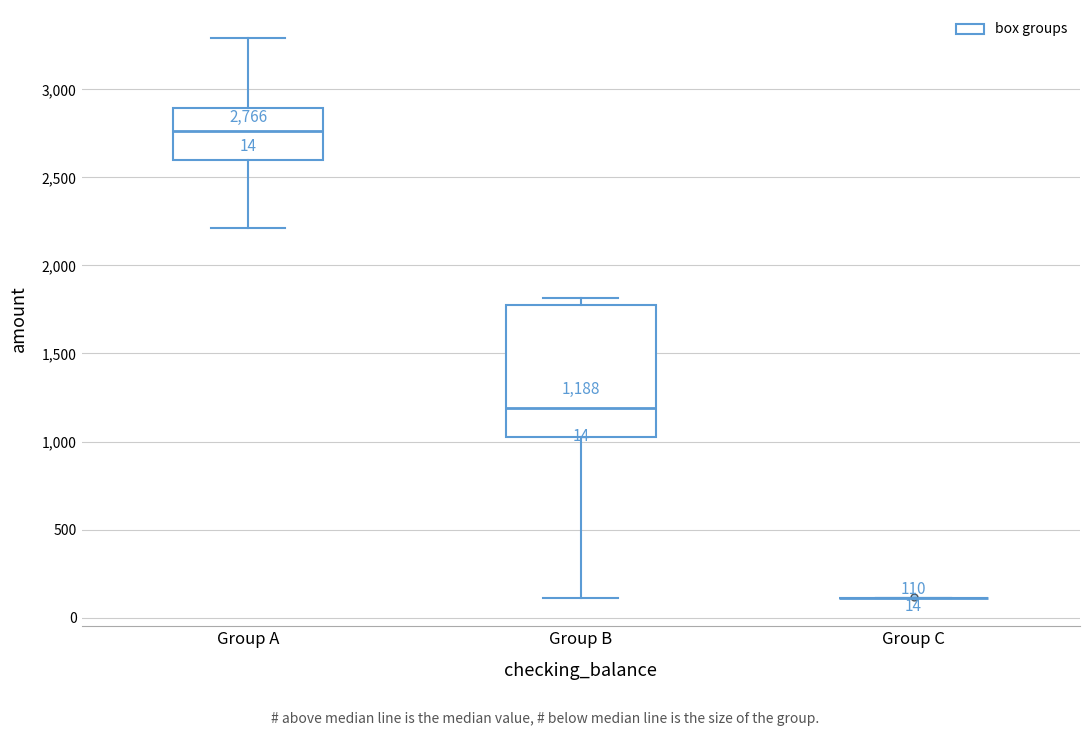

Comparing the boxes themselves (not the whiskers), which one is the tallest?

Group B